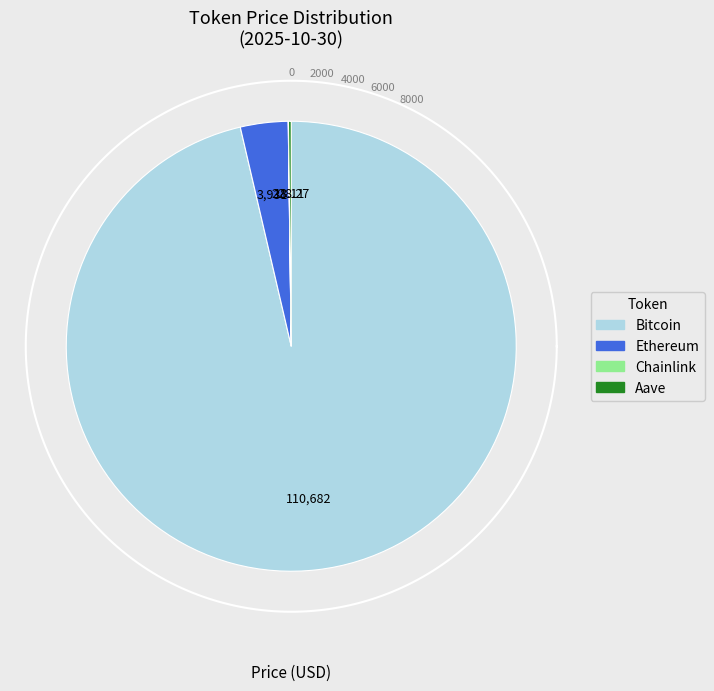

How many slices are in this pie chart?

4